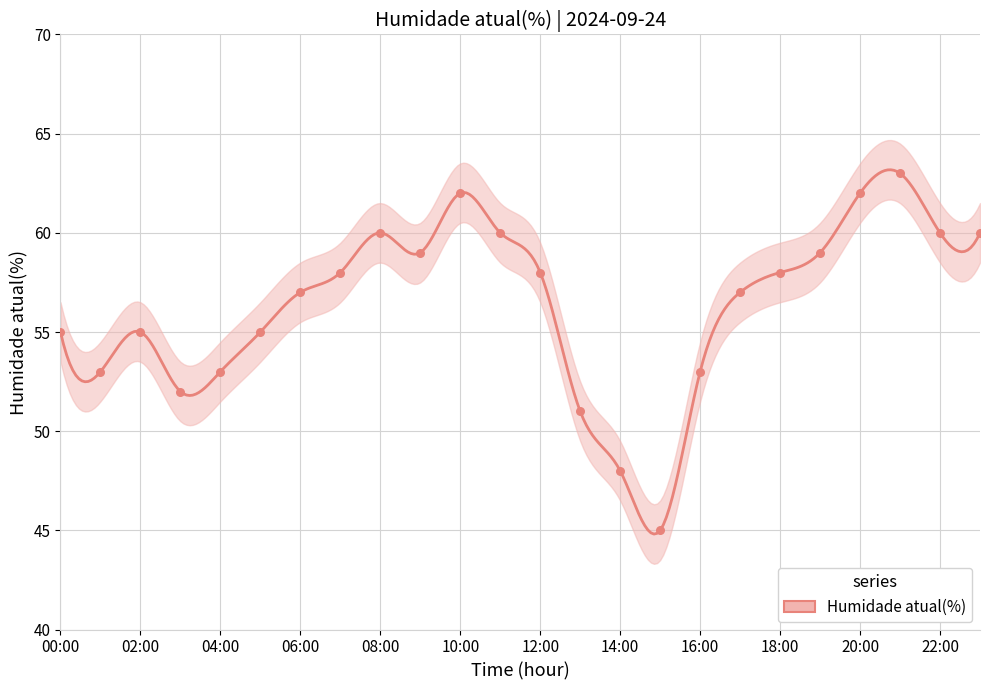

What is the change in value from 00:00 to 15:00?

-10